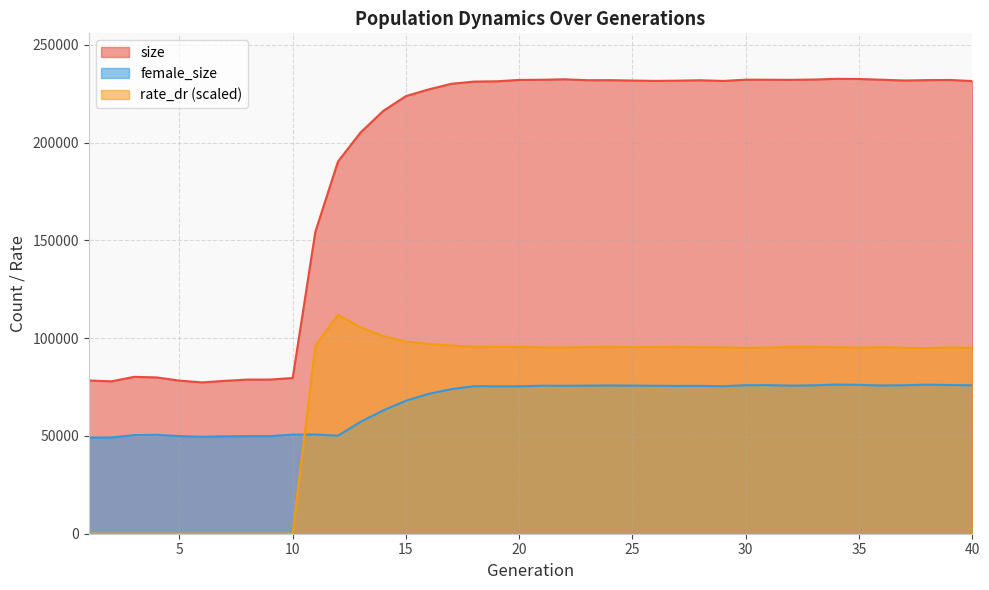

Reading left to right, extract all data points from this chart.

size: 78382.0	77924.0	80229.0	79930.0	78304.0	77381.0	78181.0	78842.0	78843.0	79635.0	154405.0	190371.0	205262.0	216253.0	223806.0	227221.0	230089.0	231231.0	231369.0	232077.0	232157.0	232404.0	231941.0	231962.0	231761.0	231584.0	231702.0	231915.0	231556.0	232202.0	232184.0	232104.0	232277.0	232642.0	232555.0	232175.0	231785.0	231976.0	232063.0	231512.0
female_size: 49200.0	49217.0	50443.0	50578.0	49929.0	49591.0	49804.0	49900.0	49906.0	50701.0	50723.0	50136.0	57239.0	63094.0	68013.0	71522.0	73948.0	75431.0	75396.0	75401.0	75706.0	75668.0	75739.0	75827.0	75767.0	75668.0	75587.0	75622.0	75422.0	75946.0	75999.0	75738.0	75900.0	76282.0	76129.0	75786.0	75956.0	76214.0	76043.0	75890.0
rate_dr: 0.0	0.0	0.0	0.0	0.0	0.0	0.0	0.0	0.0	0.0	96078.1	112000.8	105566.2	101103.0	98304.5	97105.5	96245.9	95544.9	95631.4	95569.1	95303.4	95219.0	95466.5	95512.8	95417.2	95452.1	95523.5	95370.2	95346.5	95092.2	95203.2	95574.5	95544.9	95356.5	95175.0	95420.2	95119.9	94951.2	95288.3	95079.2